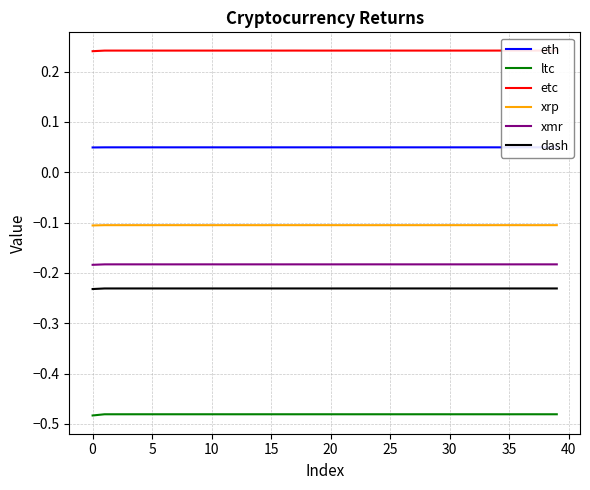

True or false: xmr has more than 1 interior local peaks.

True